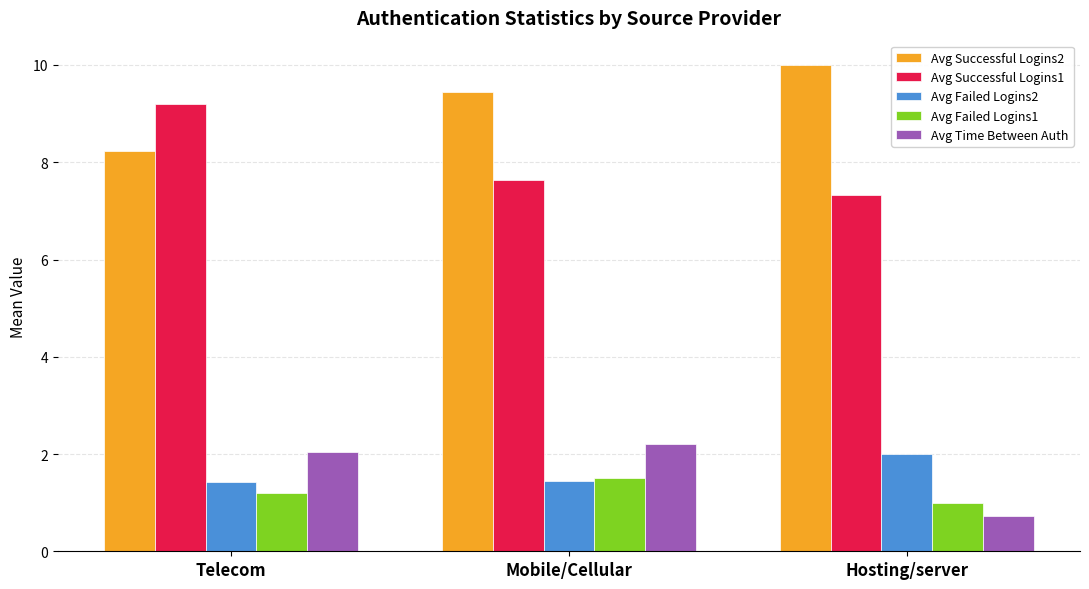

Which label corresponds to the smallest value in the chart?

Hosting/server